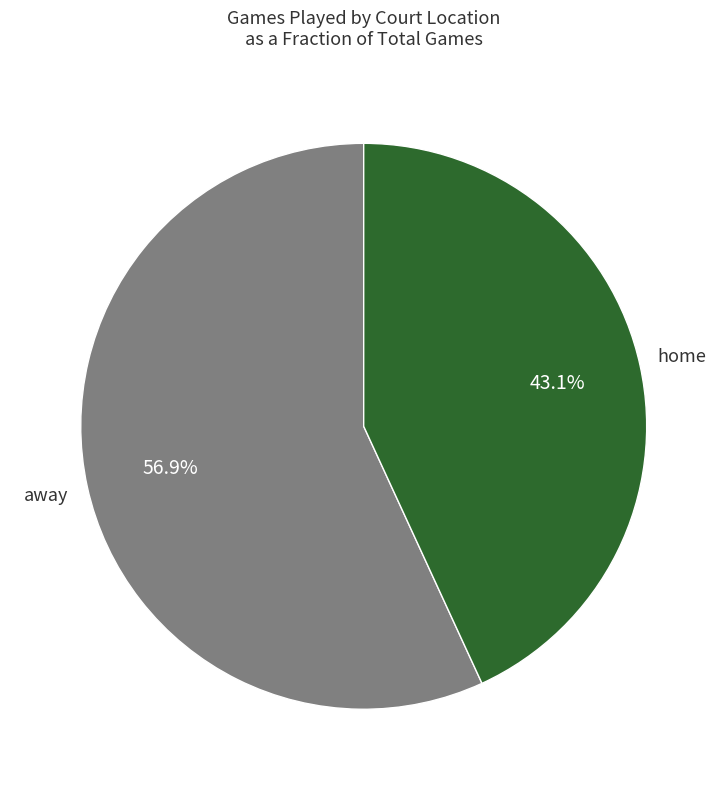

Does any single category account for the majority?

Yes